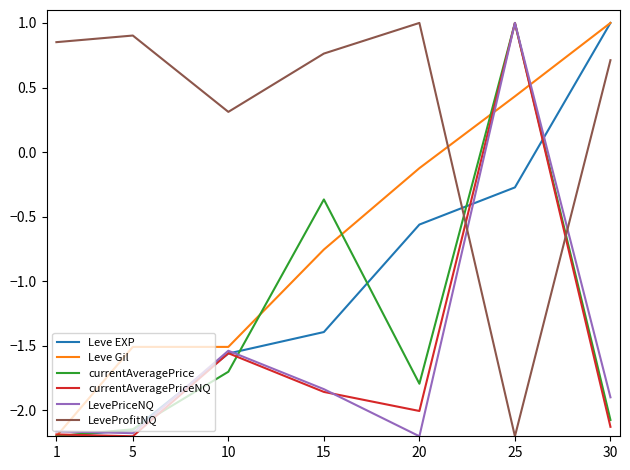

Between 10 and 25, which series saw the biggest shift?

currentAveragePrice